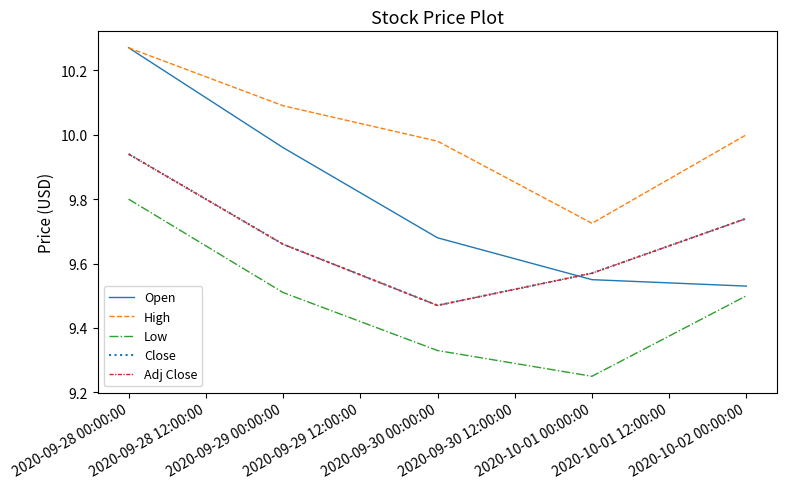

Which series ends up on top after the final intersection of Open and Close?

Close